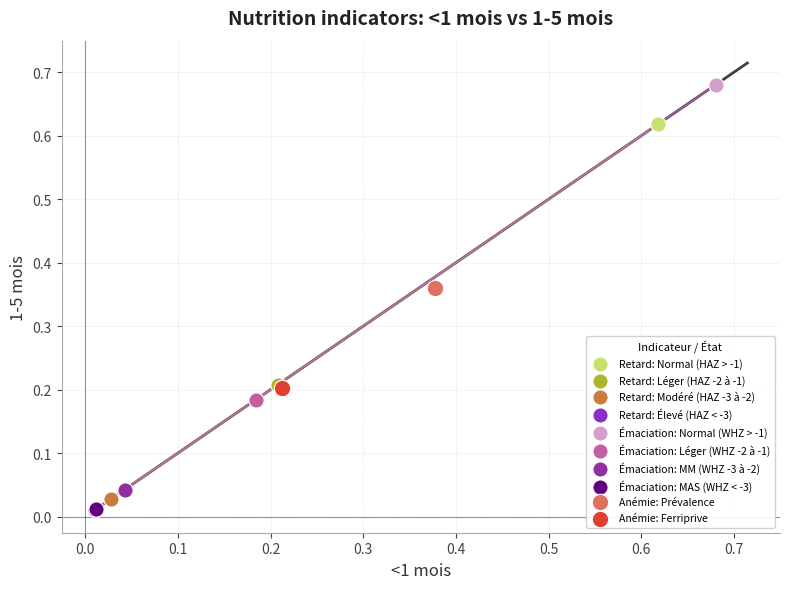

What are all the series names shown in the legend?

Retard: Normal (HAZ > -1), Retard: Léger (HAZ -2 à -1), Retard: Modéré (HAZ -3 à -2), Retard: Élevé (HAZ < -3), Émaciation: Normal (WHZ > -1), Émaciation: Léger (WHZ -2 à -1), Émaciation: MM (WHZ -3 à -2), Émaciation: MAS (WHZ < -3), Anémie: Prévalence, Anémie: Ferriprive